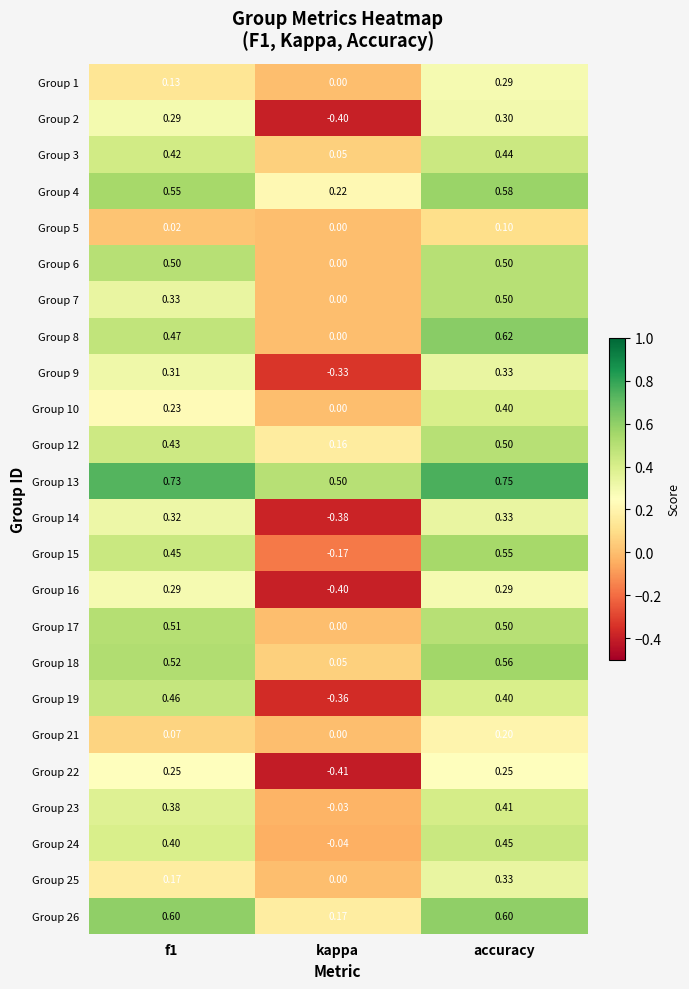

Which label corresponds to the smallest value in the chart?

kappa